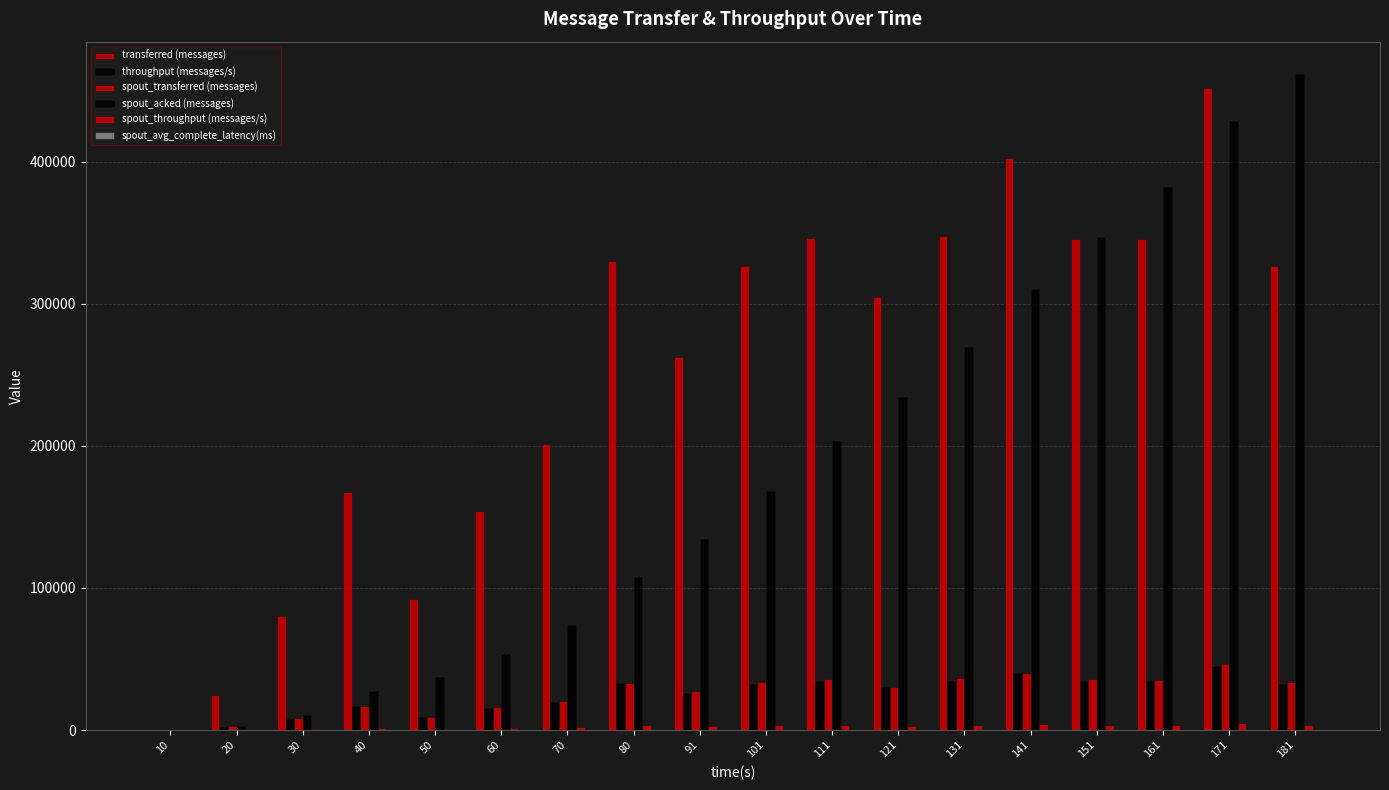

What is the difference between the second highest and minimum values in the spout_avg_complete_latency(ms) series?

308.3